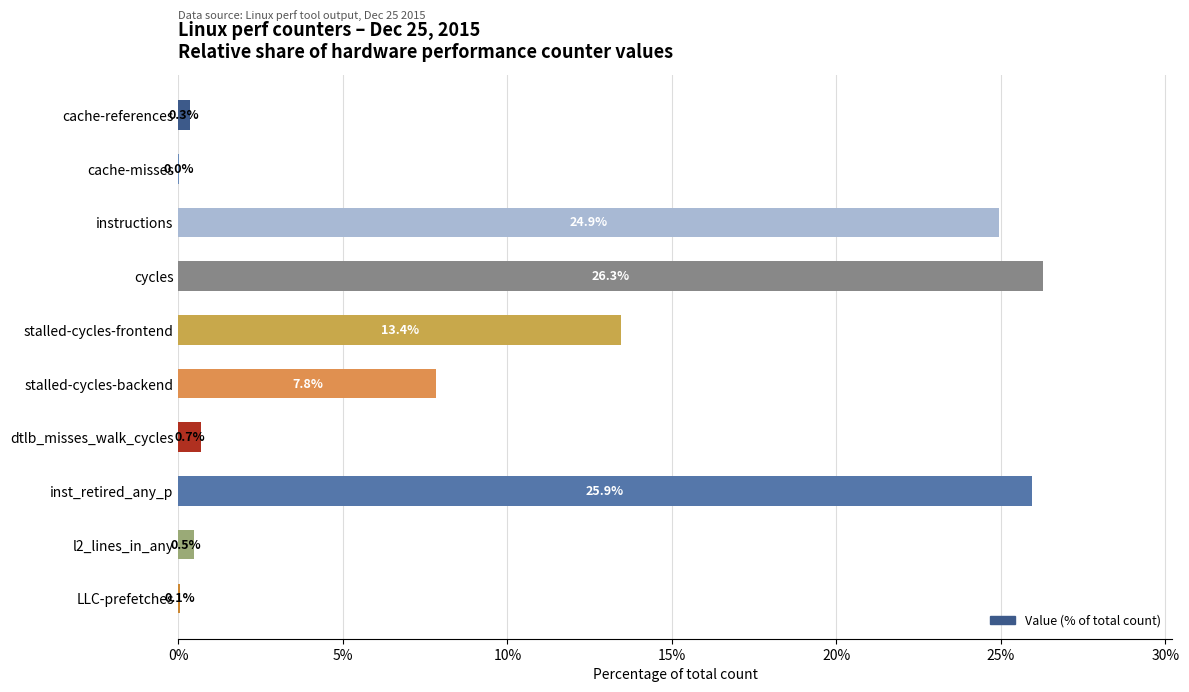

True or false: the data shows 16.5 at inst_retired_any_p.

False